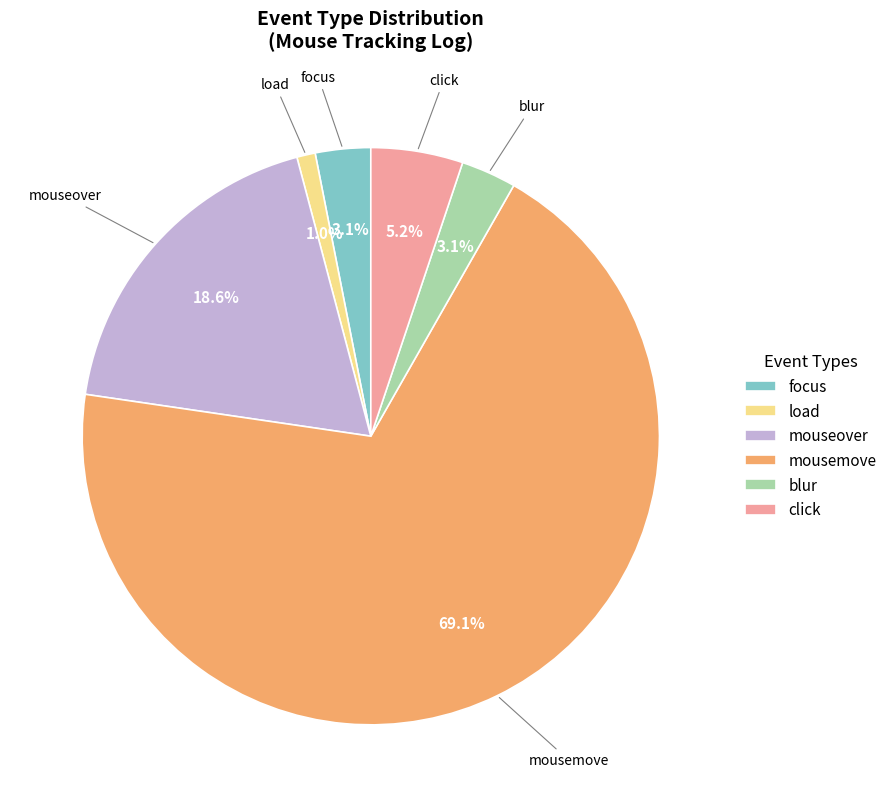

Does focus account for over 50% of the chart?

No